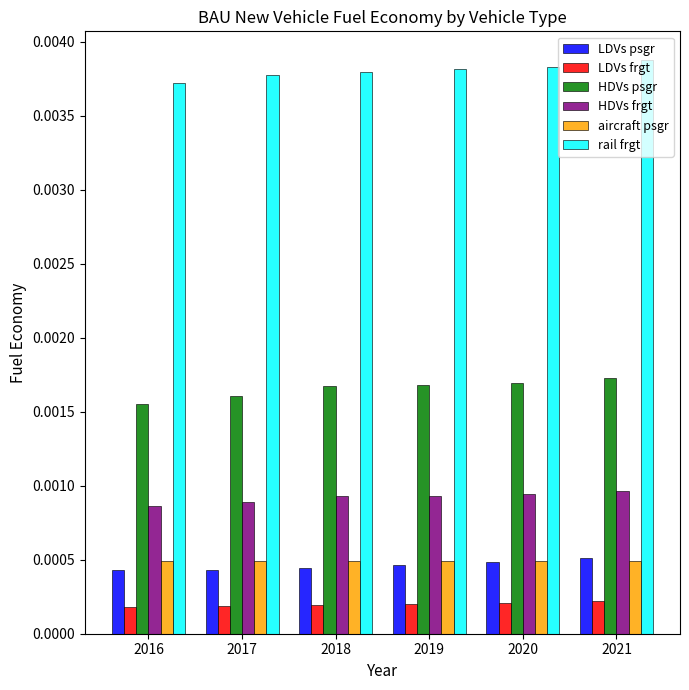

Does the chart contain stacked bars?

No